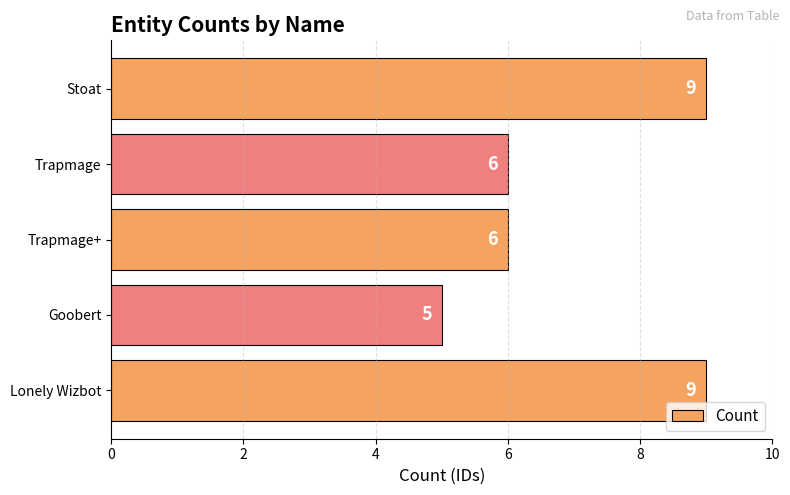

How many distinct data groups are displayed?

1